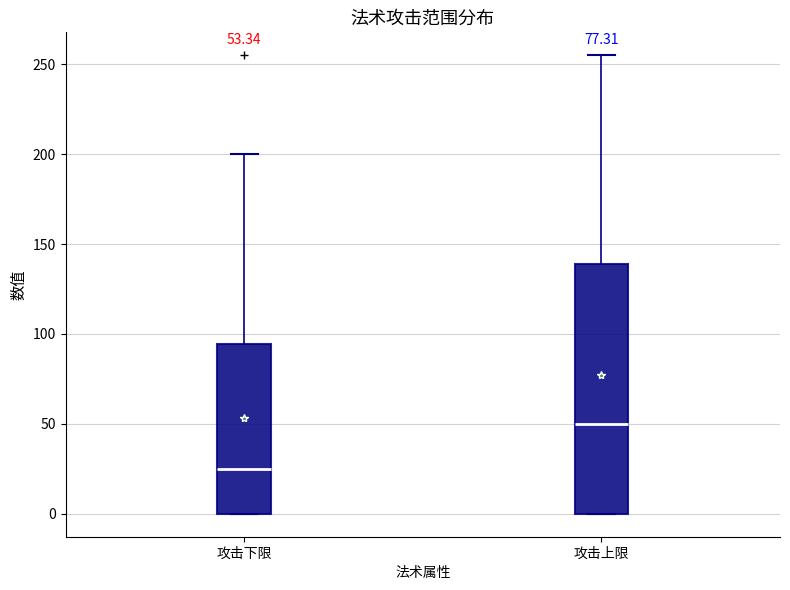

Which box's median line is the lowest?

攻击下限